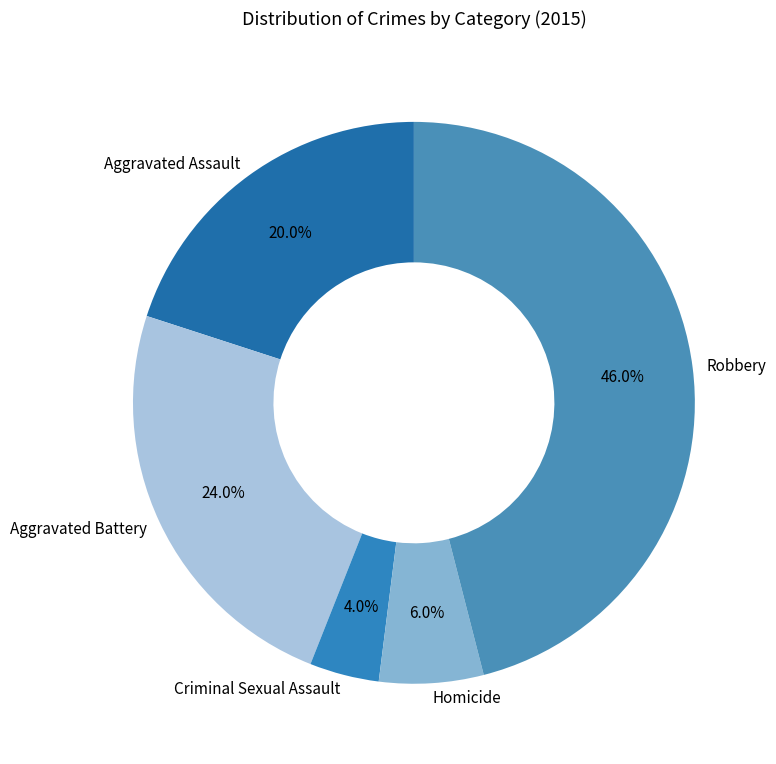

To the nearest percent, what is the difference between the largest and smallest slice percentages?

42%